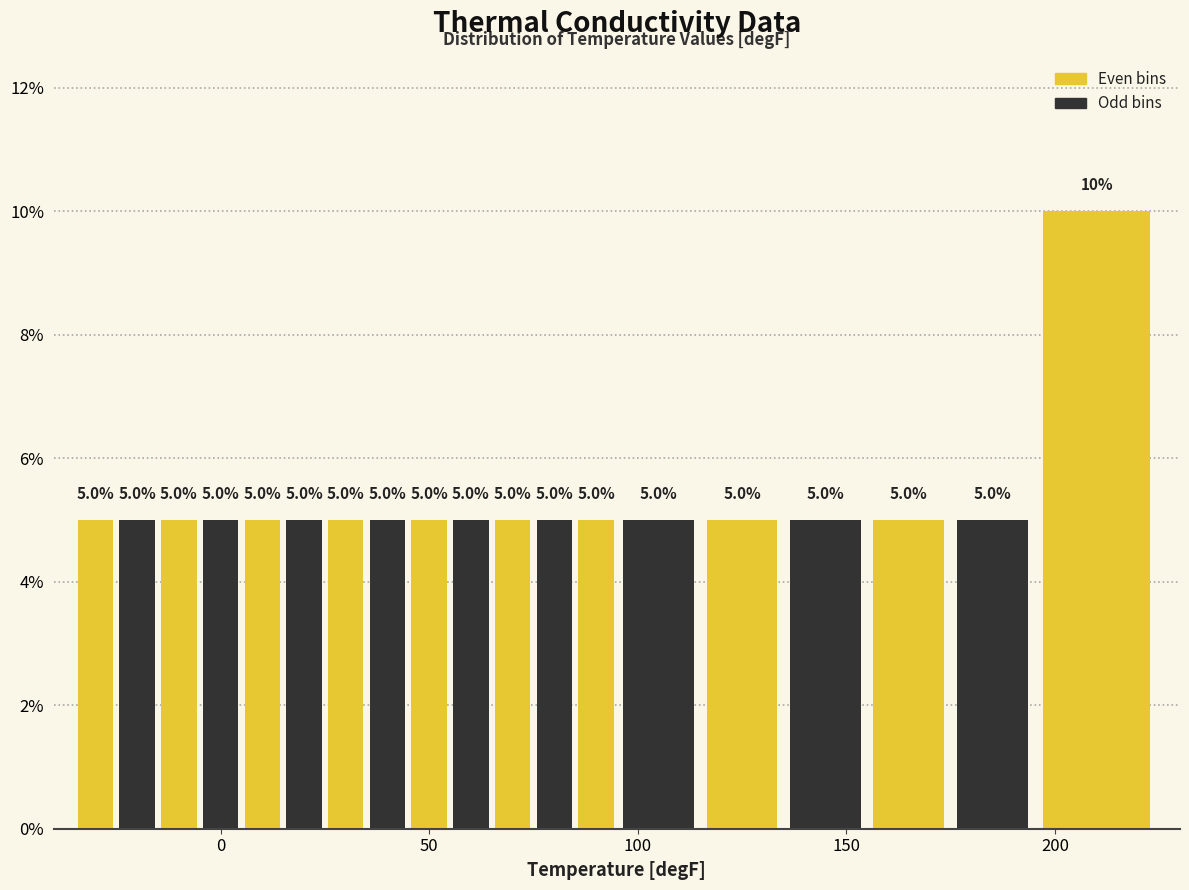

Around what value on the x-axis is the tallest bar? Give the approximate position of its centre, as read against the axis.

210